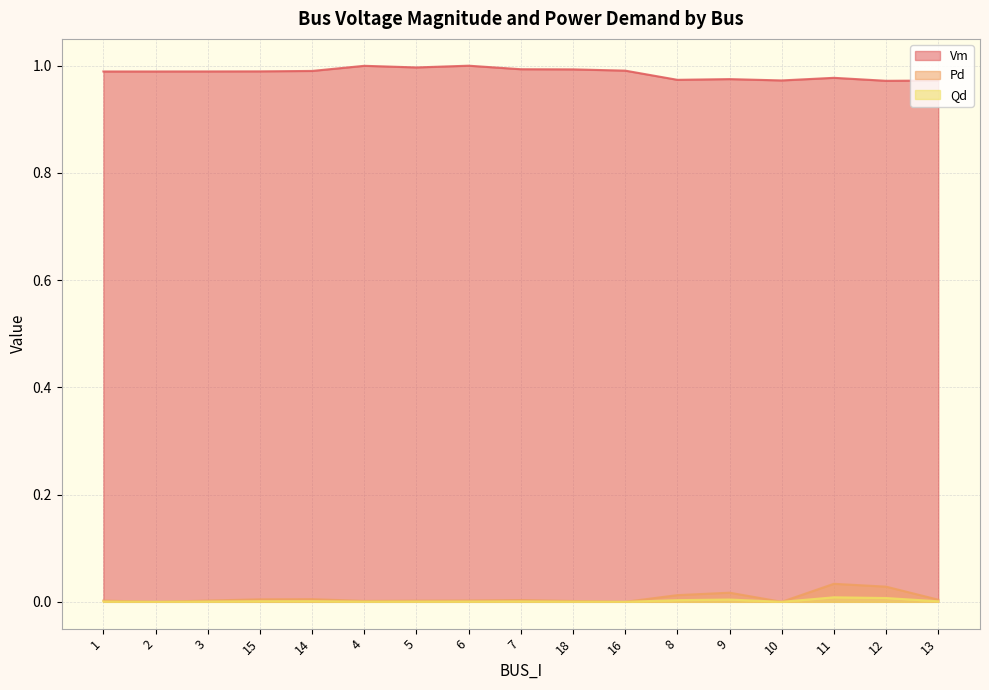

How many series are shown in this chart?

3